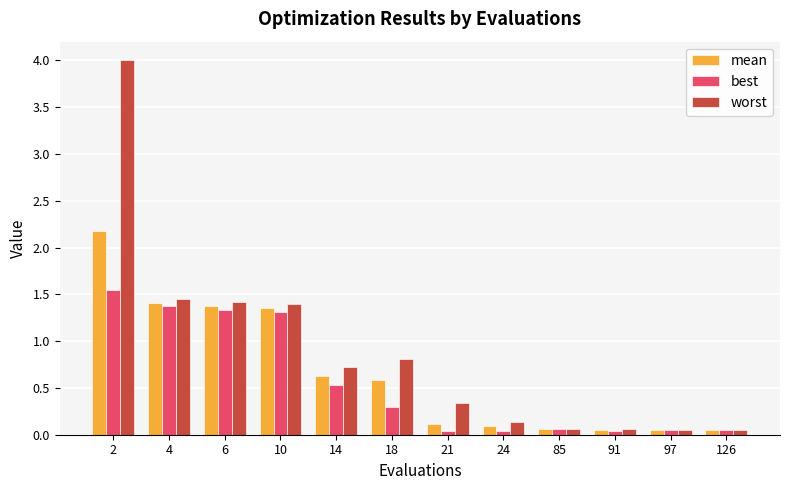

What is the total value across all series at 2?

7.7